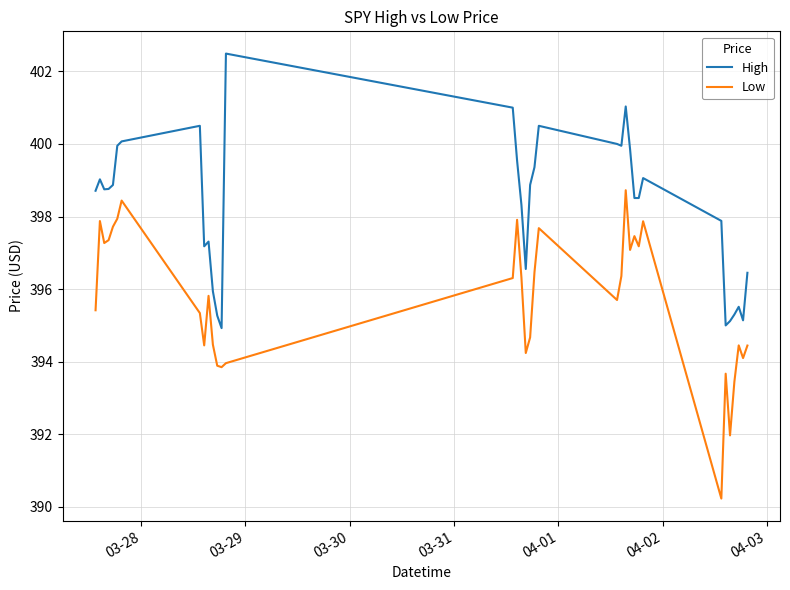

What is the difference between the maximum and minimum values in the High series?

7.6